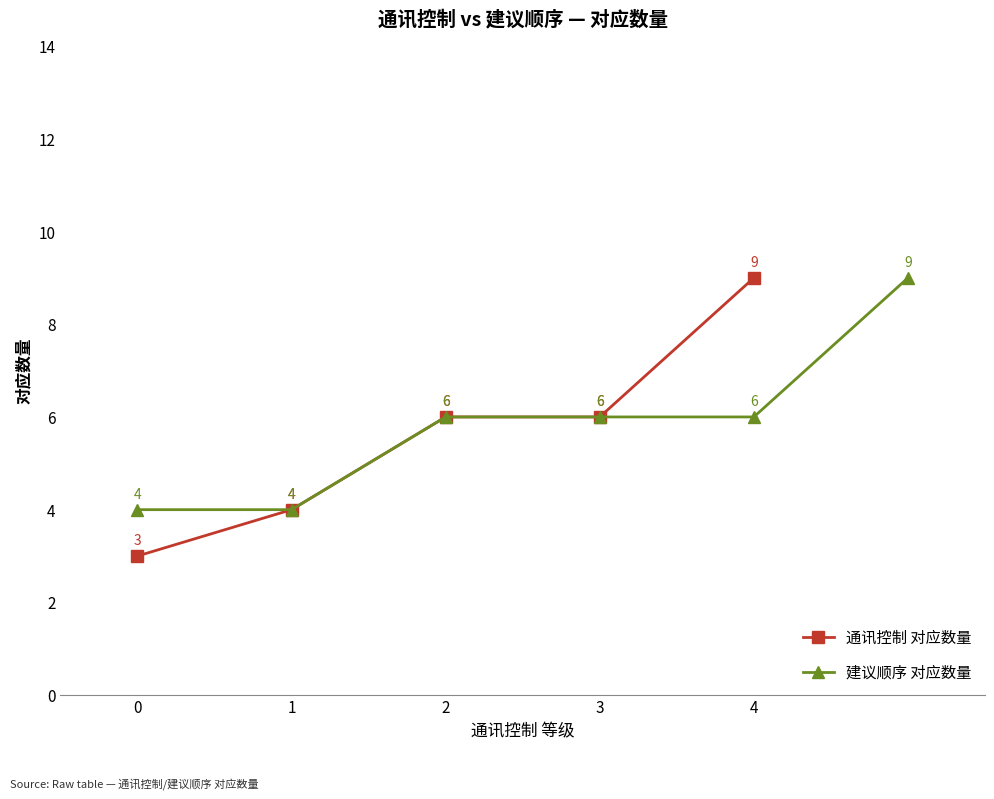

How many values are between 4 and 6?

3